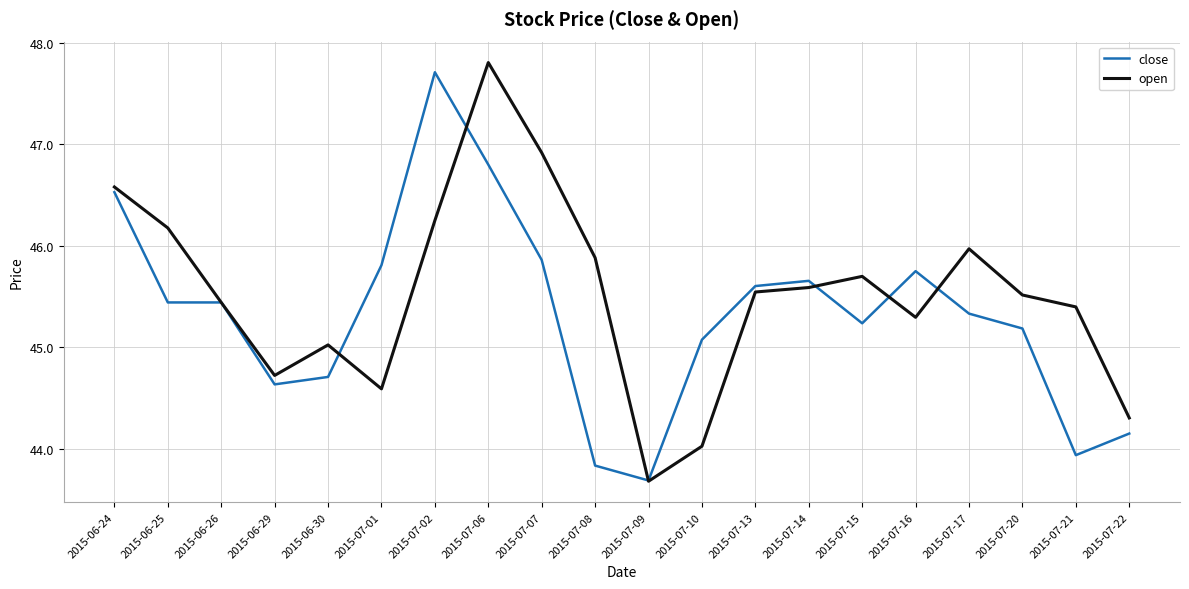

Where is open nearest to the value 45?

2015-06-30